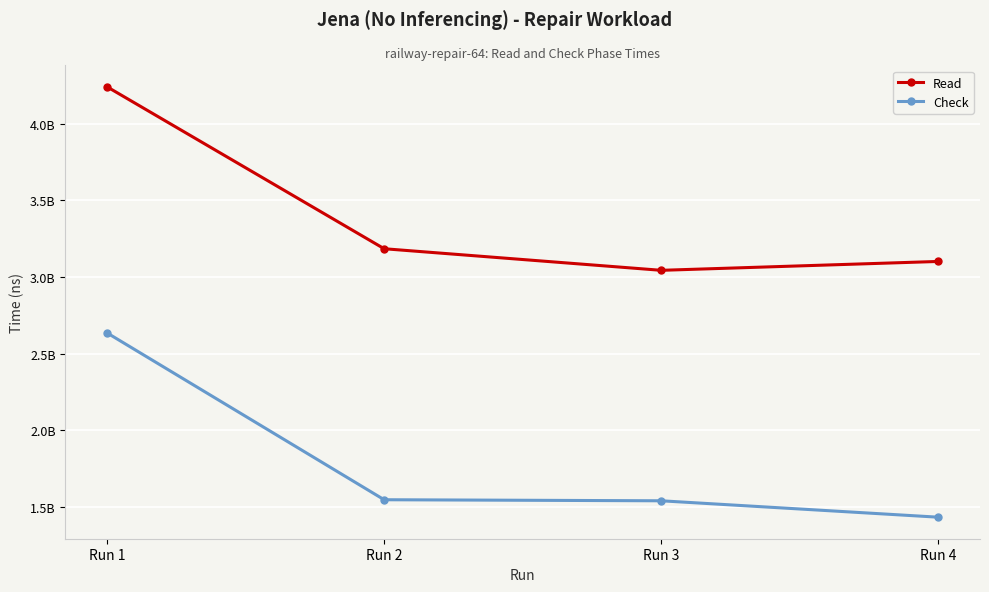

Does the chart have visible grid lines?

Yes